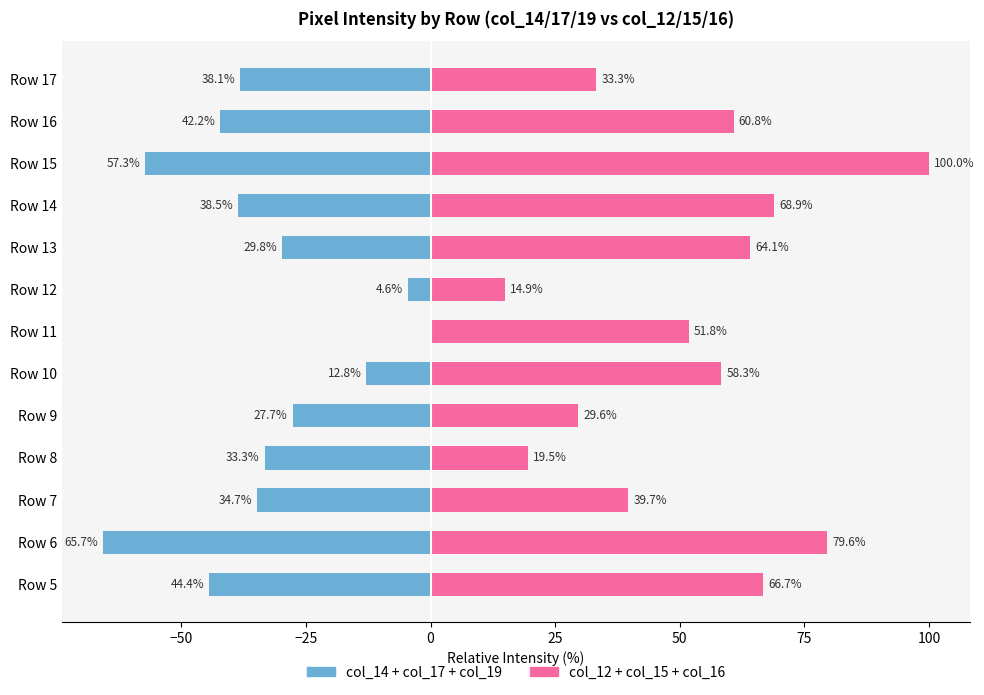

What is the value of the col_14/17/19 (left) bar at the 11th from the left?

-57.3